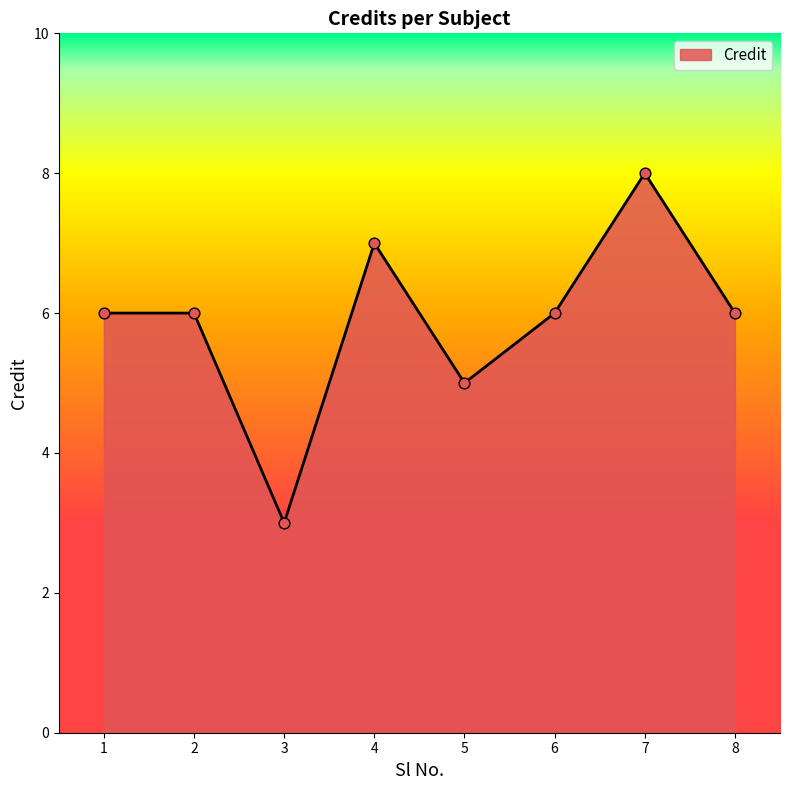

Which has a higher value, 4 or 3?

4